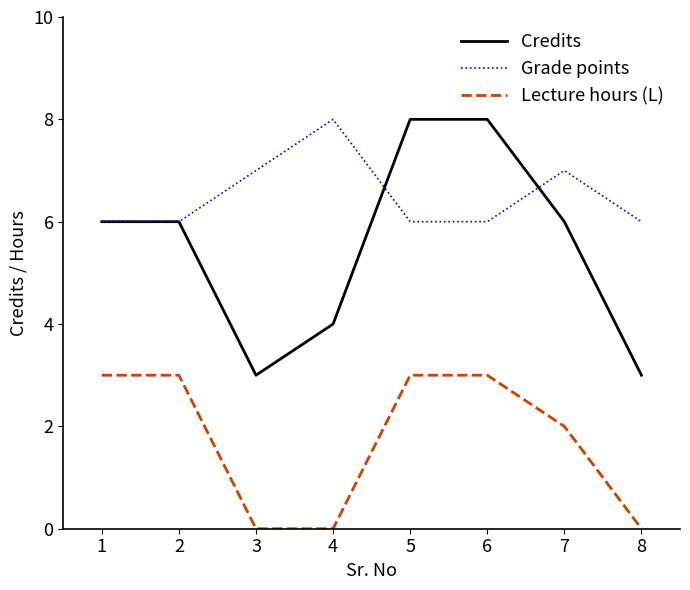

Is it true that Grade points equals 10 at 2?

False